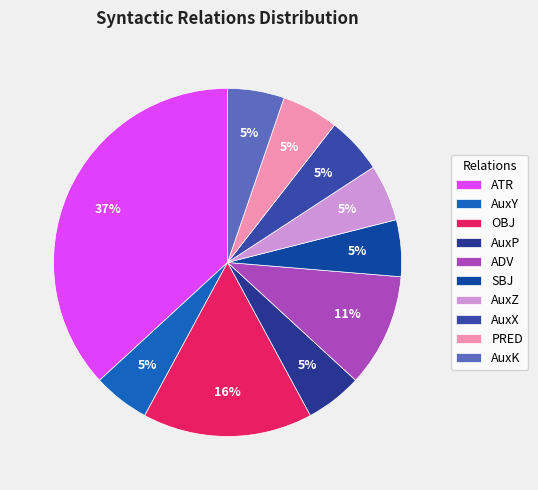

Is there a majority slice in this chart?

No